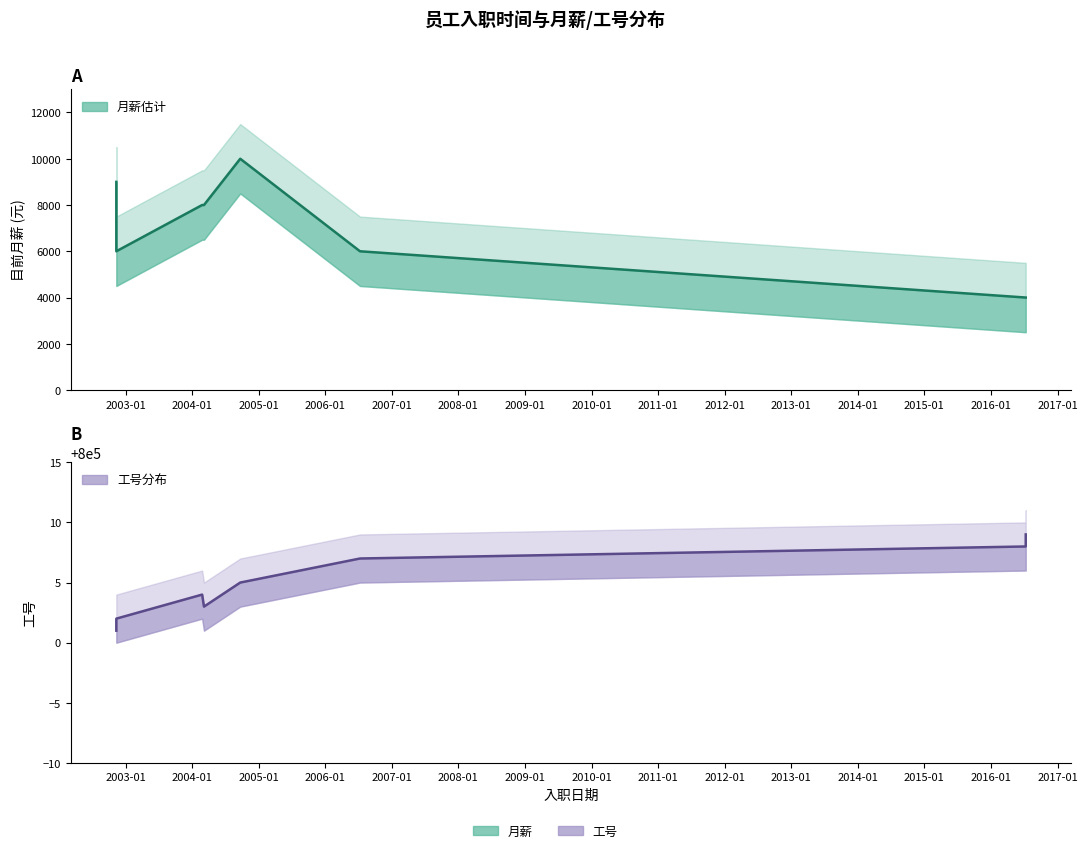

At which label does 员工编号 first exceed 800005?

2006-07-10